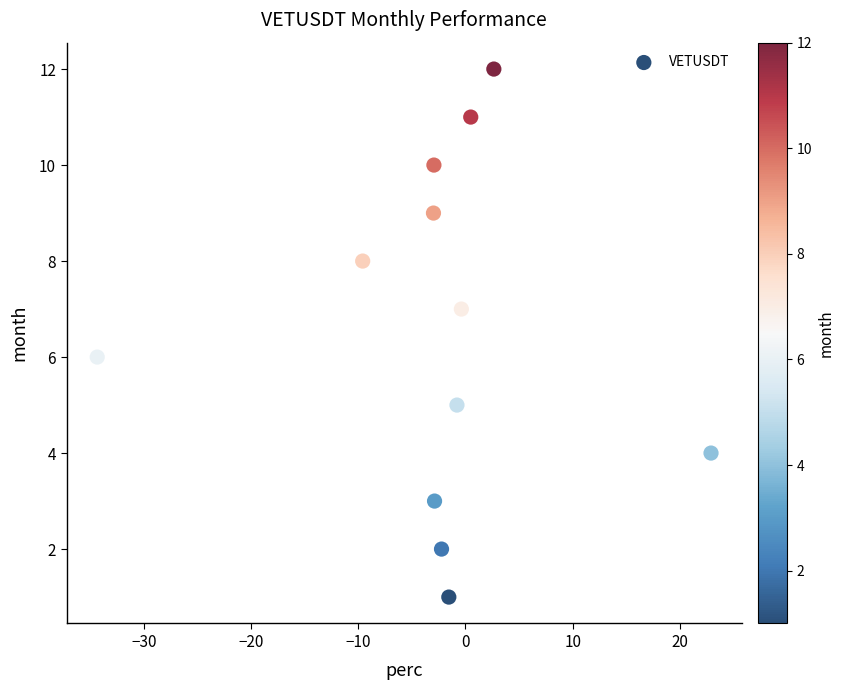

What is the range of Y values (max minus min)?

11